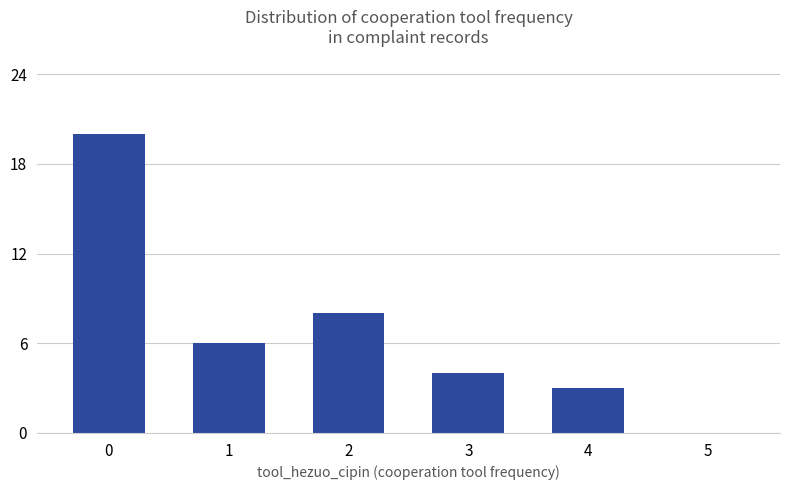

What is the change in value from 2 to 4?

-5